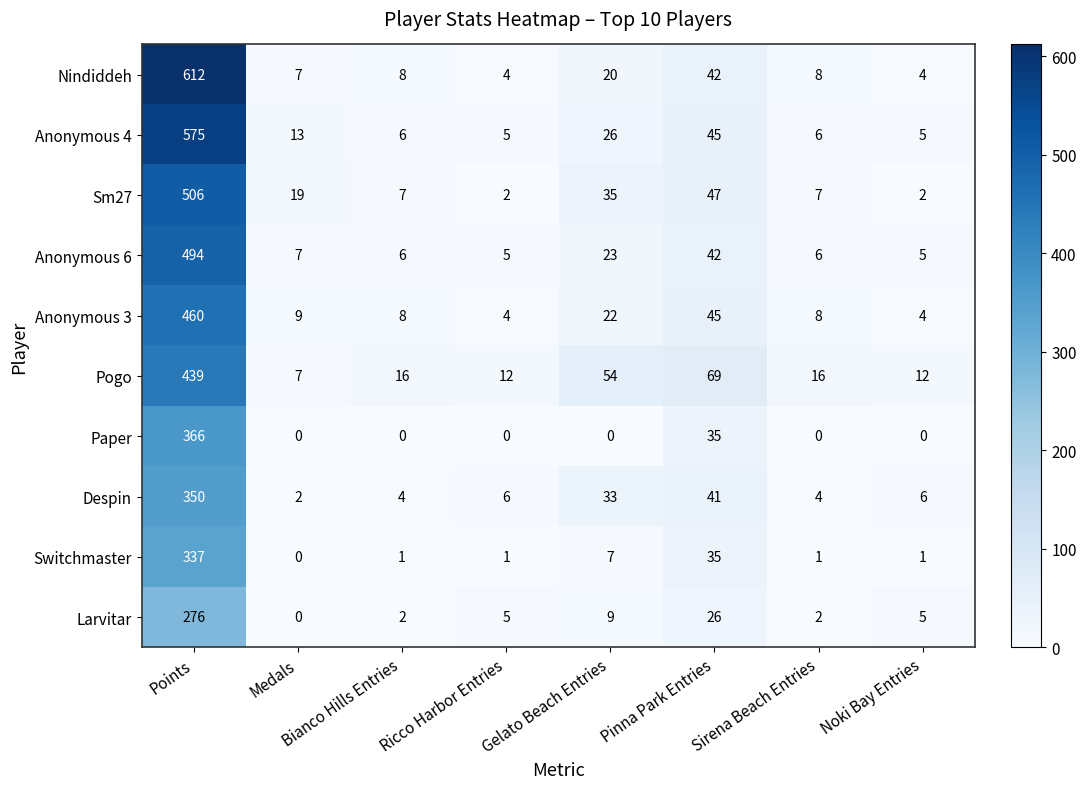

At which label is Sm27 closest to 254?

Pinna Park Entries